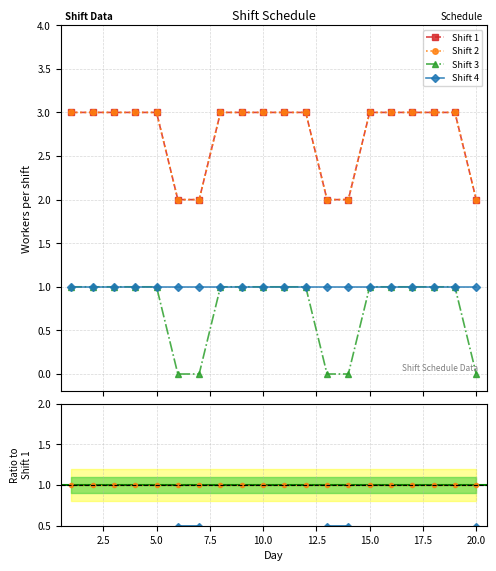

What is the approximate value of Shift 2 at 10.0?

1.0